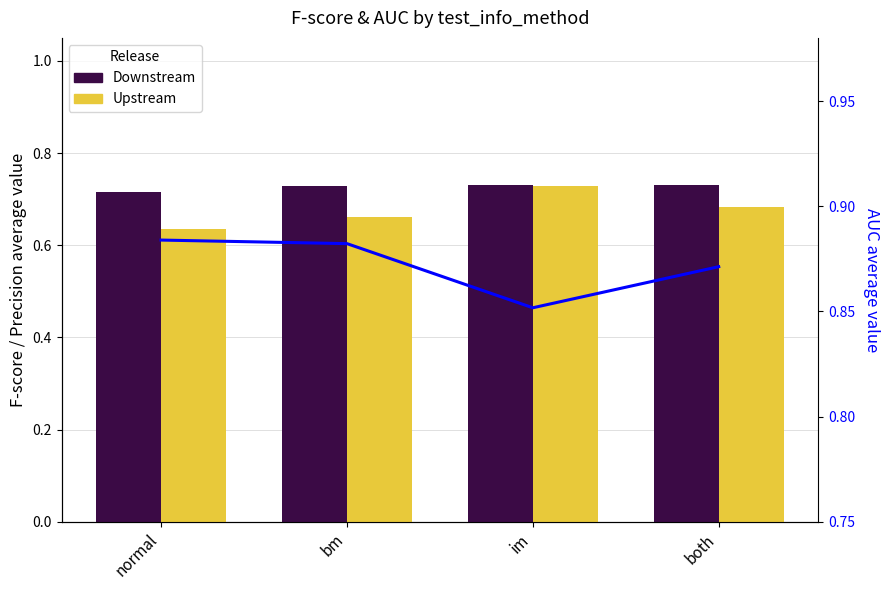

Rank the categories by AUC_average_value value from lowest to highest.

im, both, bm, normal